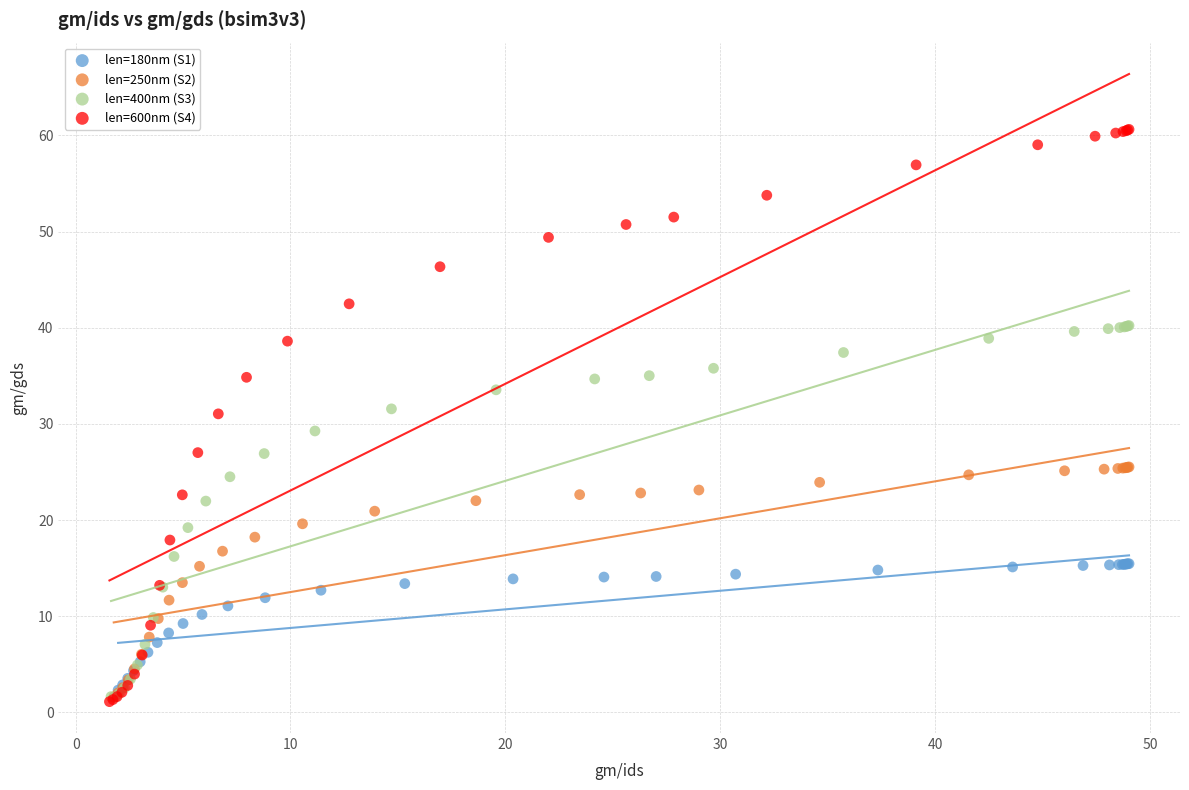

Which series has the largest Y range (max minus min)?

len=600nm (S4)